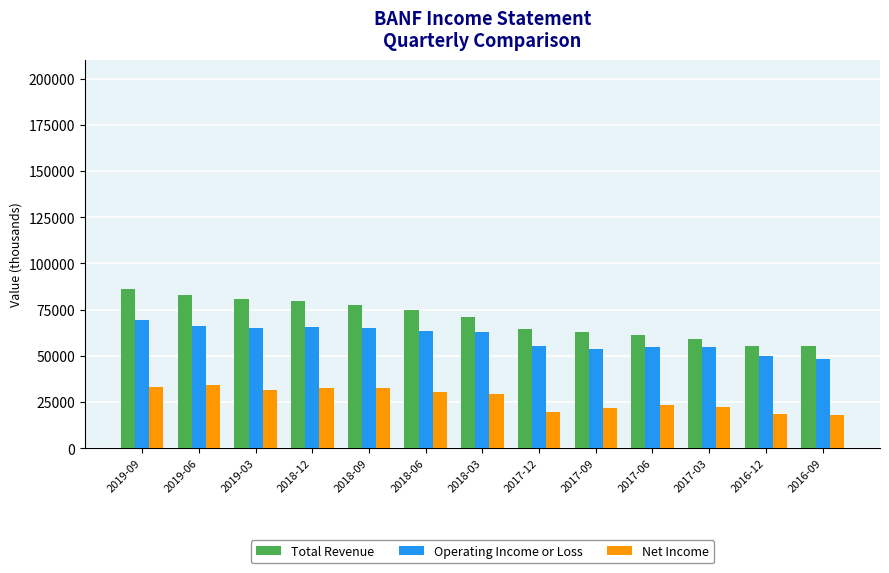

What value does the Net Income series have at 2018-03, to the nearest 50?

29600